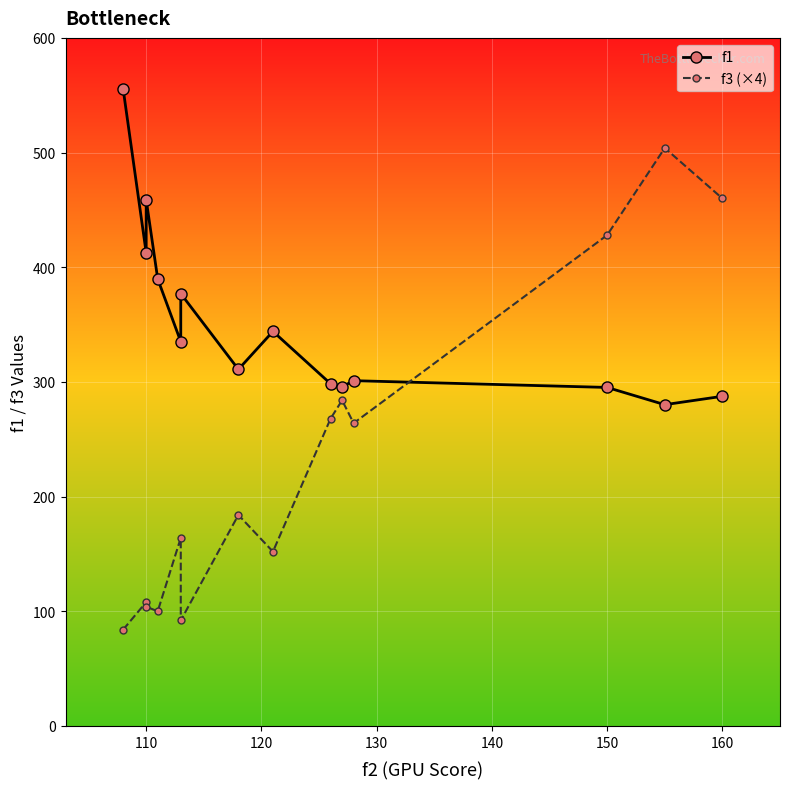

Does the chart display data point markers on the line(s)?

Yes